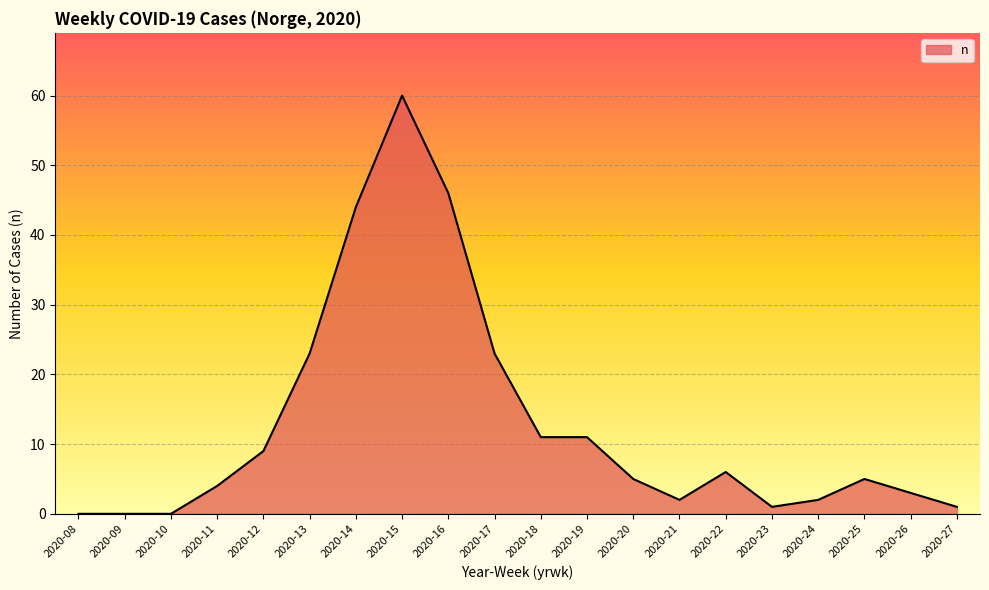

The chart shows a value of 13 at 2020-12. True or false?

False